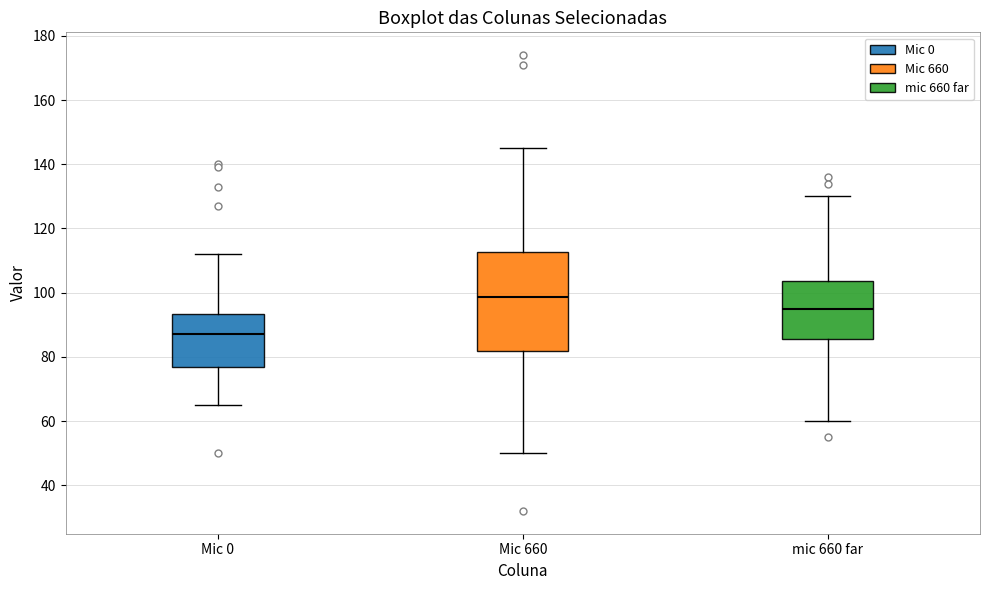

Reading left to right, transcribe this box plot: for each box, give where its median line is, the range the box spans, and where its two whiskers end, as read against the y-axis. The values are not printed on the chart, so give them approximately, as read against the axis.

Mic 0: median 88, box 76 to 94, whiskers 66 to 112
Mic 660: median 98, box 82 to 112, whiskers 50 to 146
mic 660 far: median 96, box 86 to 104, whiskers 60 to 130